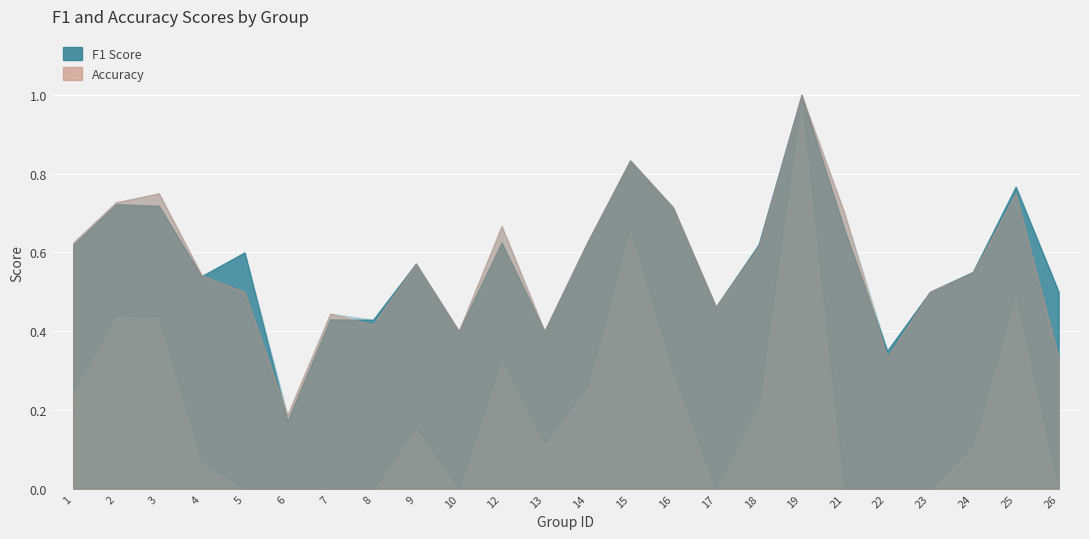

True or false: kappa and accuracy cross at least once.

False